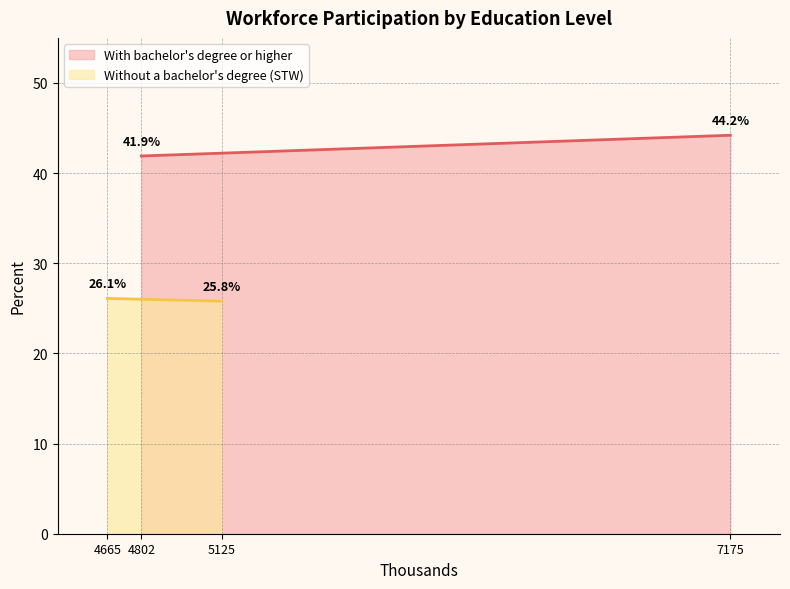

Reading left to right, list all the values displayed in this chart.

With bachelor's degree or higher: 2010=41.9	2019=44.2
Without a bachelor's degree (STW): 2010=26.1	2019=25.8